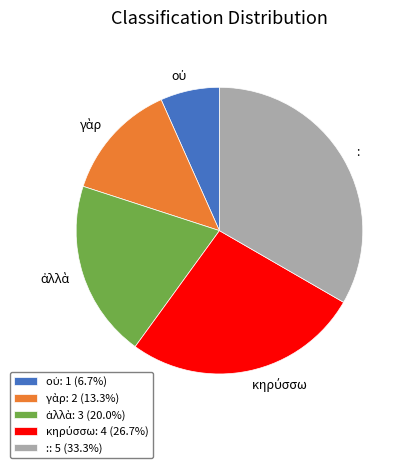

Does any single category account for the majority?

No